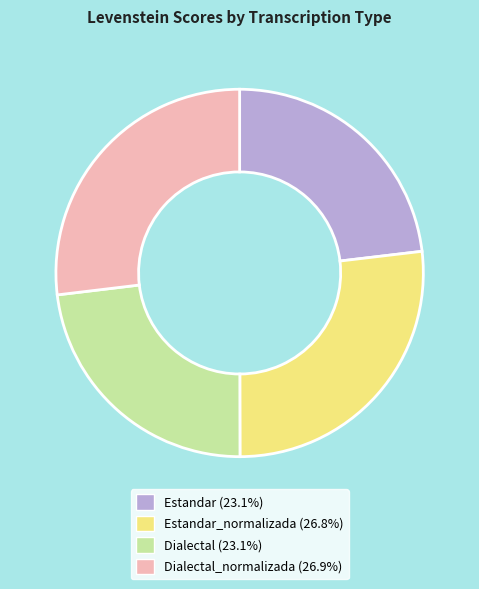

Does any single category account for the majority?

No